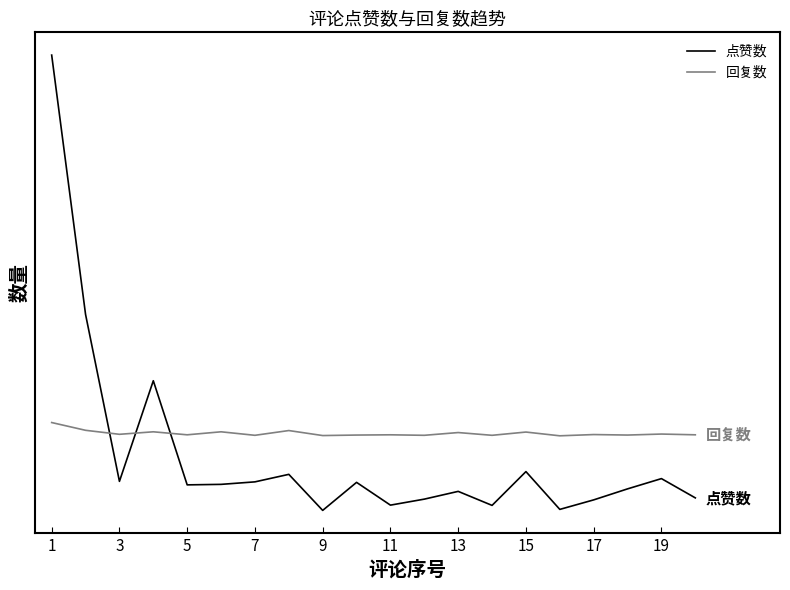

Does the chart have visible grid lines?

No